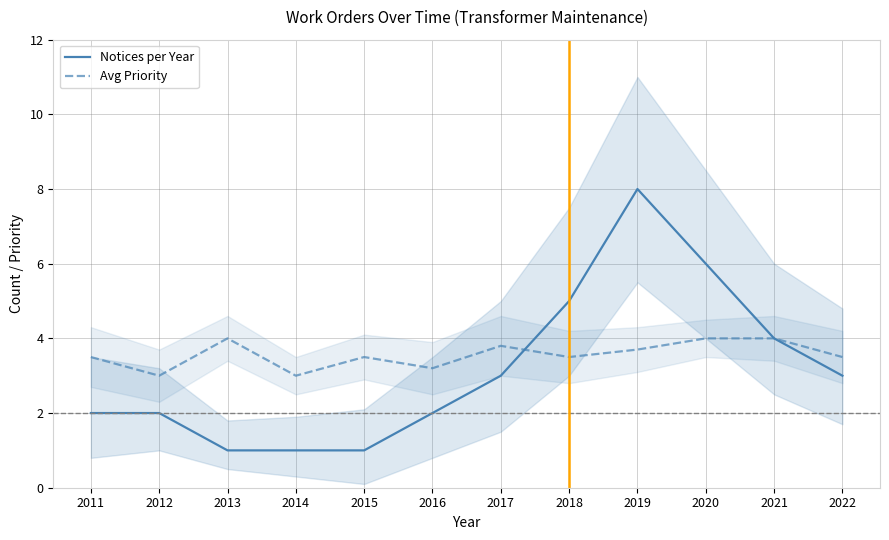

How many lines are shown in the chart?

2